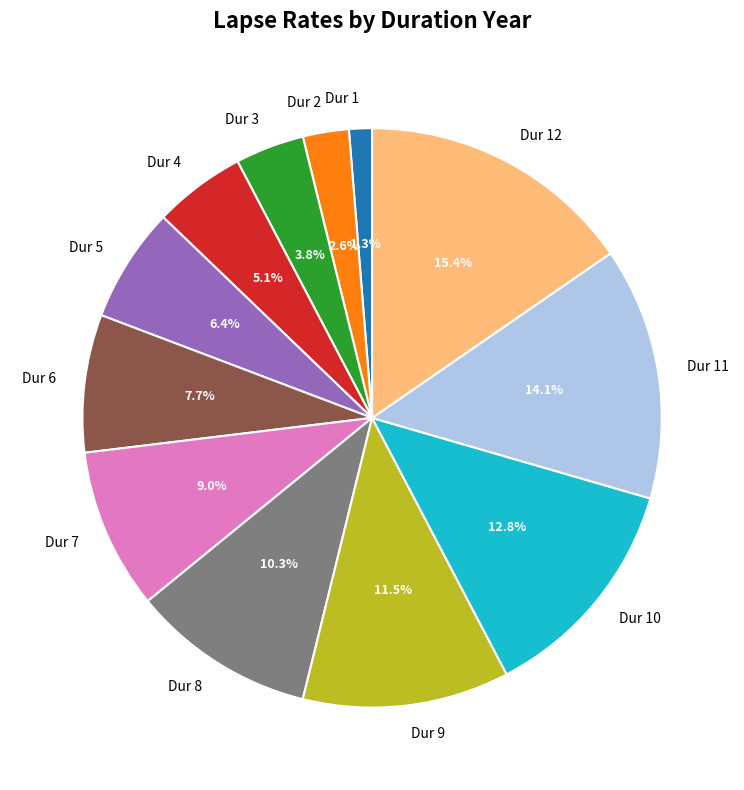

How many segments does this pie chart have?

12